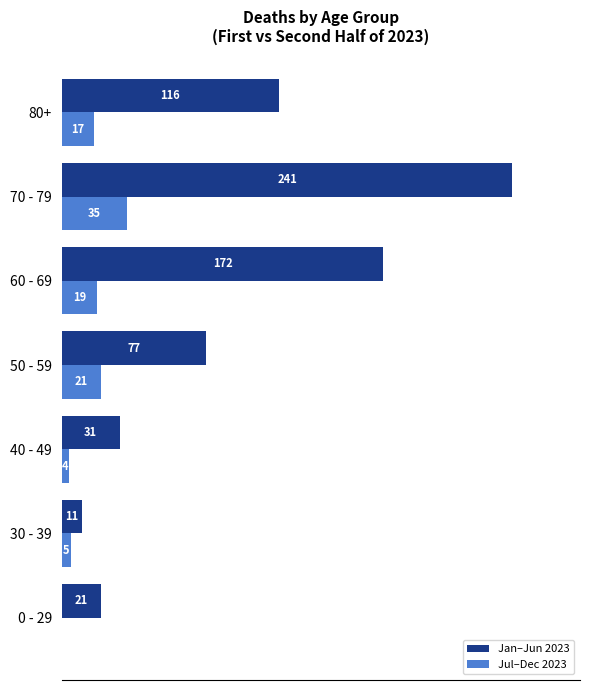

Which series changed the most between 30 - 39 and 80+?

Jan–Jun 2023